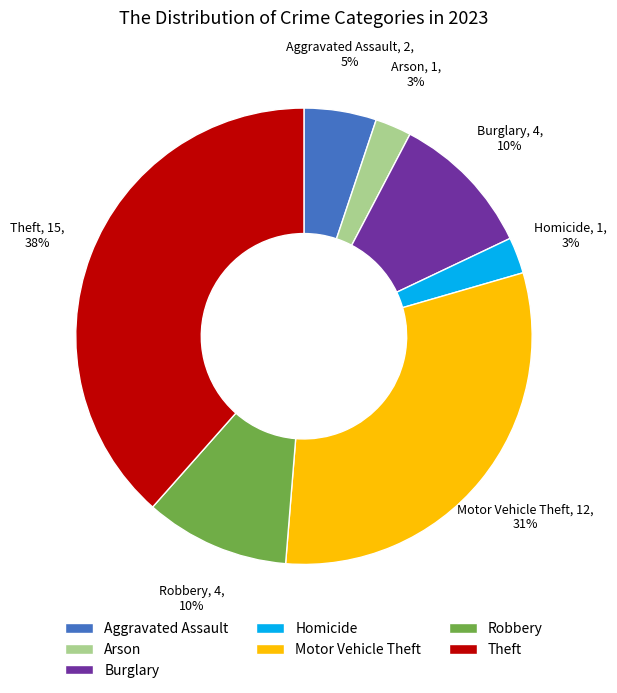

Is it true that Homicide is 8% of the pie?

False